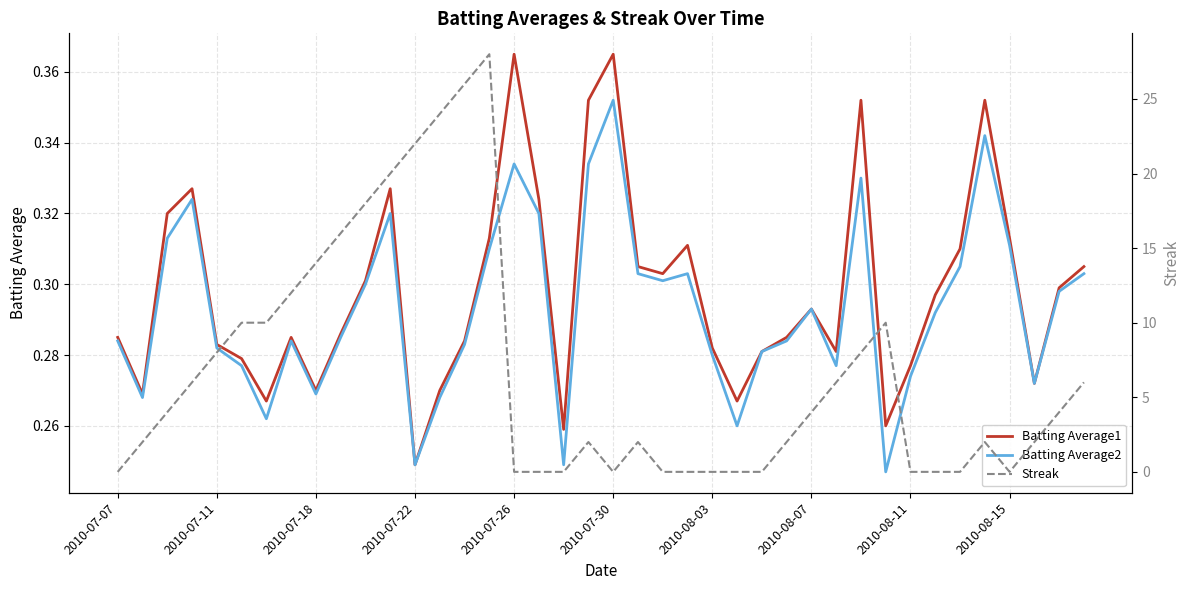

At which label does Batting Average1 reach its minimum?

2010-07-22